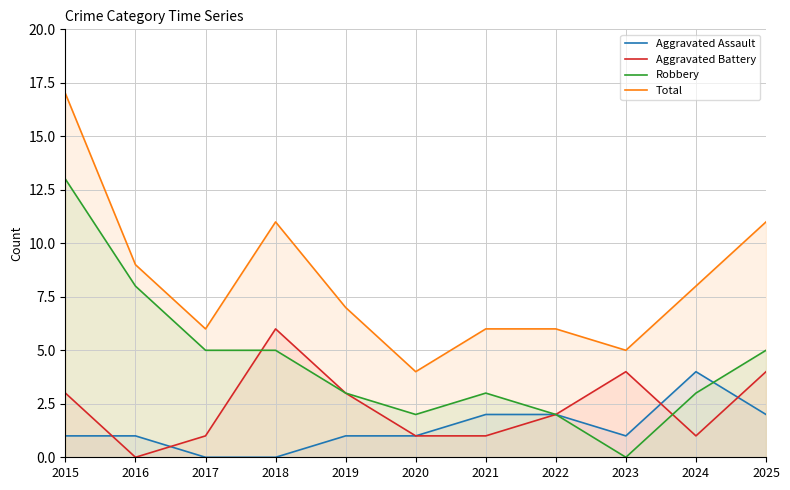

What is the value of the Aggravated Battery point at the 6th from the left?

1